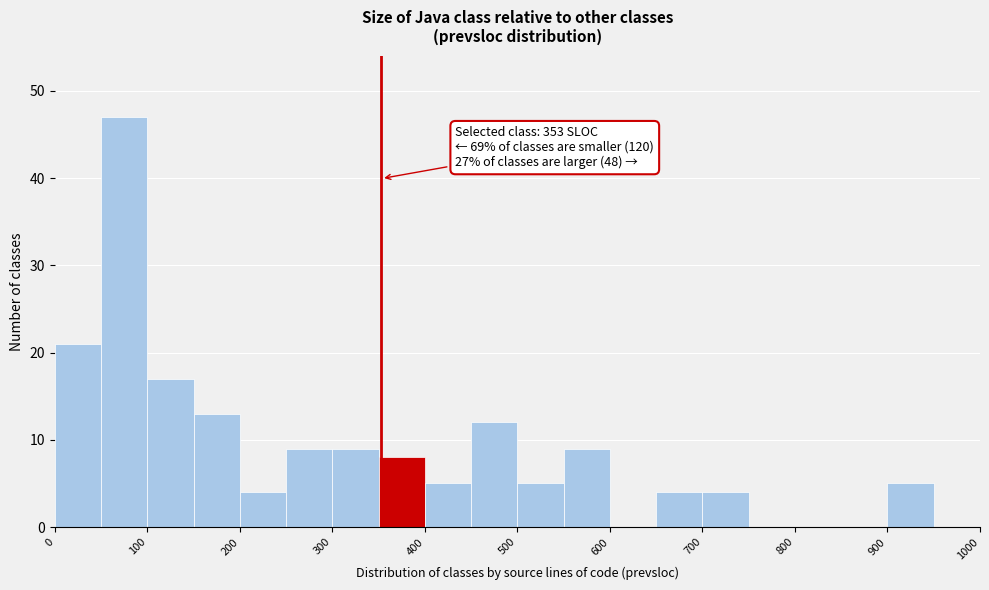

Which range on the x-axis has the tallest bar?

50 to 100